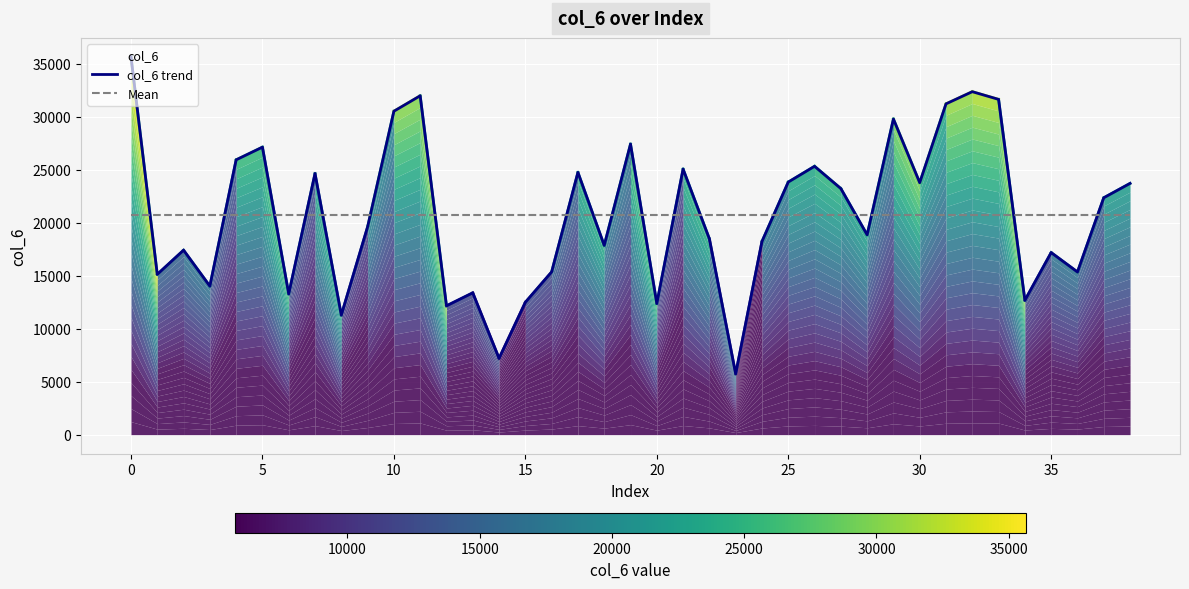

What is the maximum value shown in the chart?

35667.4